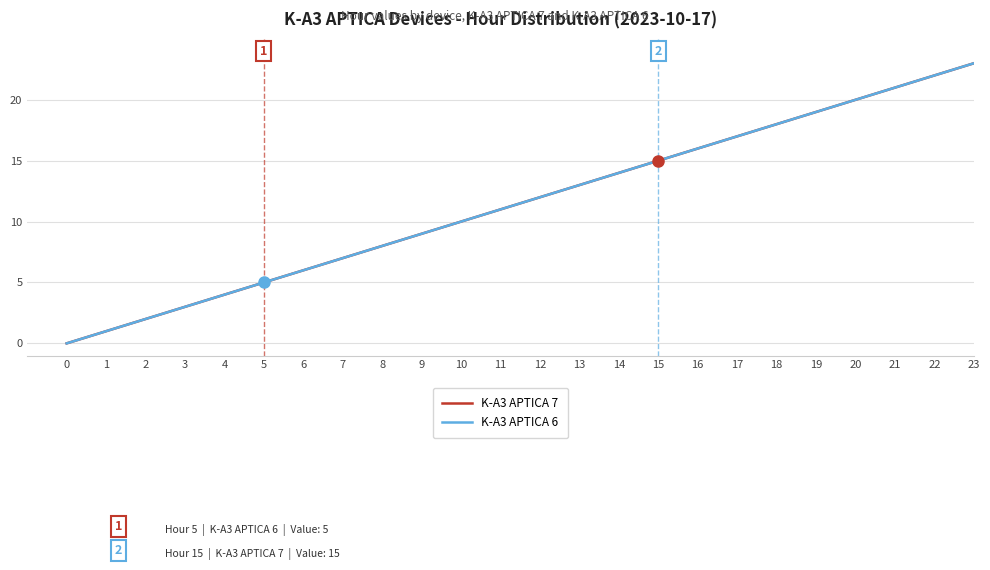

What is the sum of the K-A3 APTICA 6 values at 15 and 14?

29